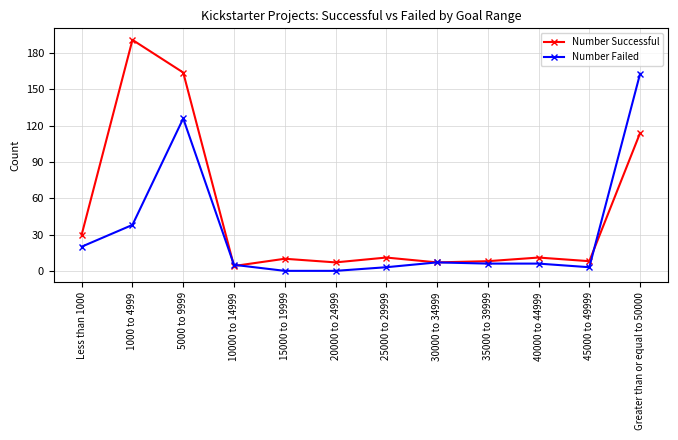

What is the label of the 3rd point from the left?

5000 to 9999